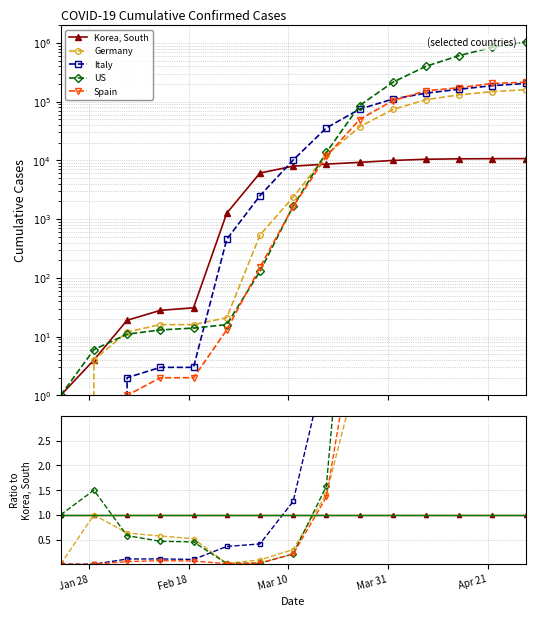

How many intersections are there between US and Italy?

2